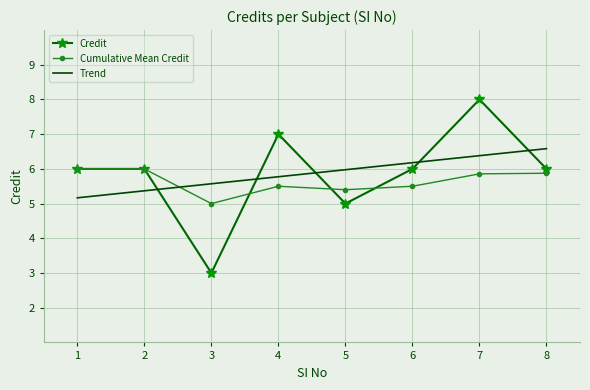

At which category is the sum across all series the highest?

7